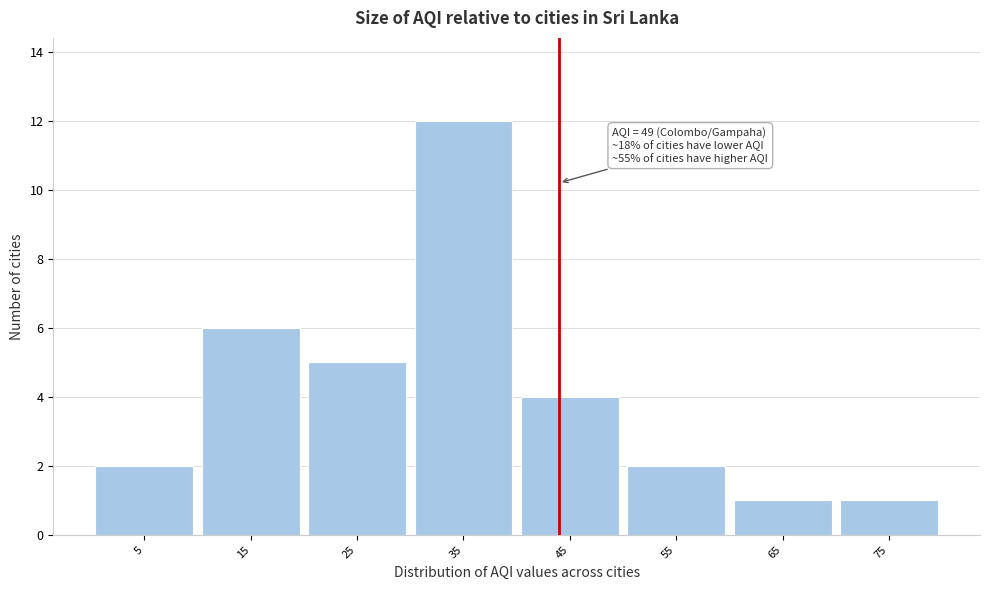

Reading right to left, transcribe all the data shown in this chart.

75=1	65=1	55=2	45=4	35=12	25=5	15=6	5=2